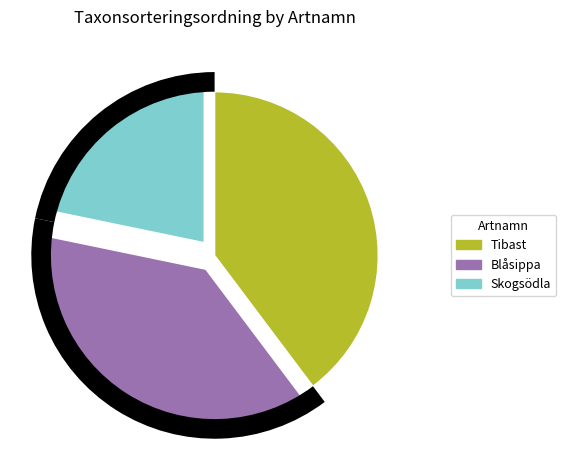

Is Blåsippa the majority of the pie?

No